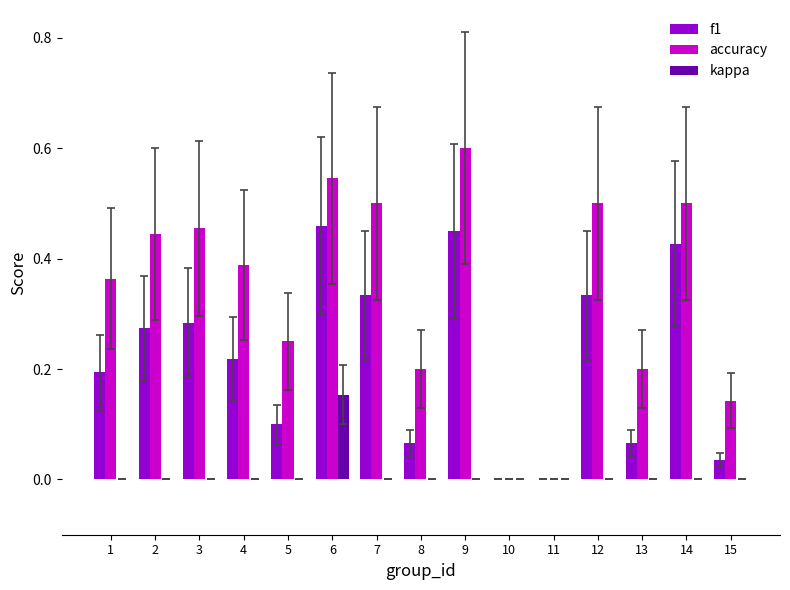

True or false: kappa has a value of 0.0 at 13.

True